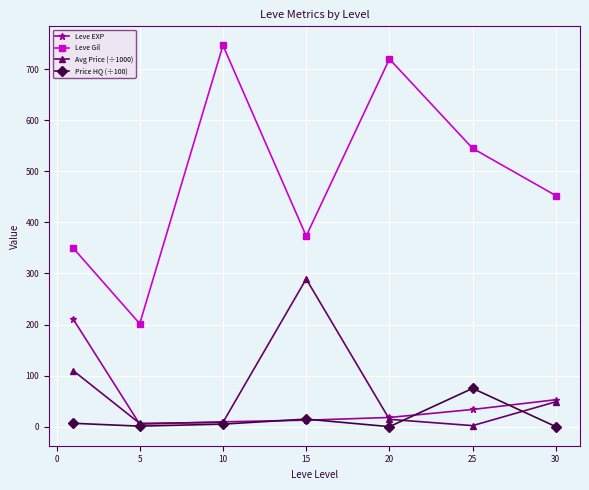

Which series has the largest total across all categories?

Leve Gil